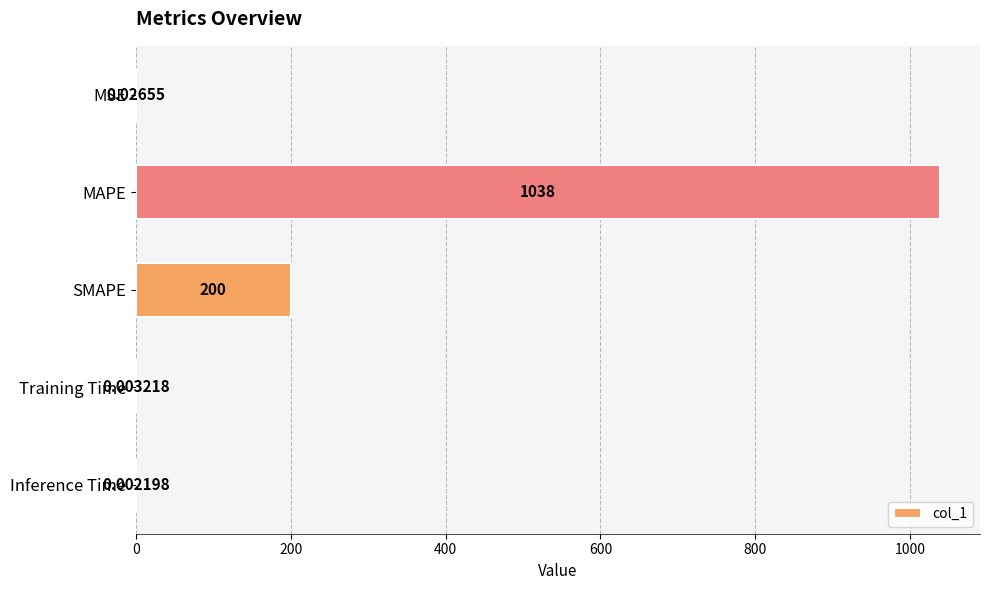

Which has a higher value, SMAPE or MSE?

SMAPE